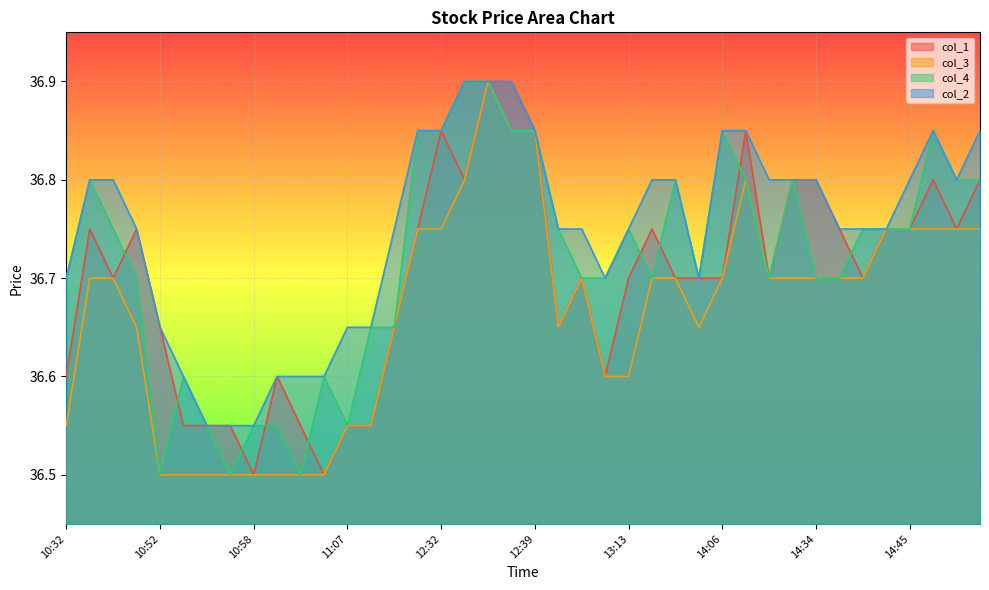

True or false: col_4 and col_2 cross at least once.

False